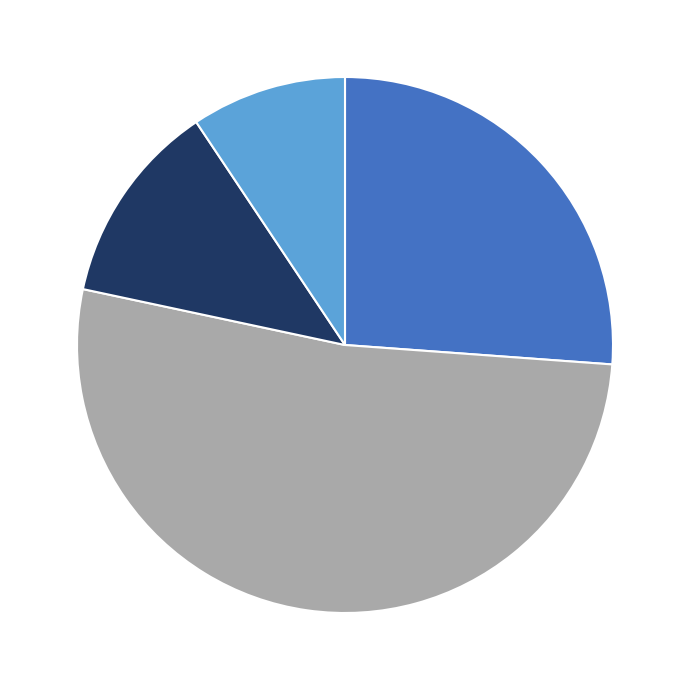

Does any single category account for the majority?

Yes